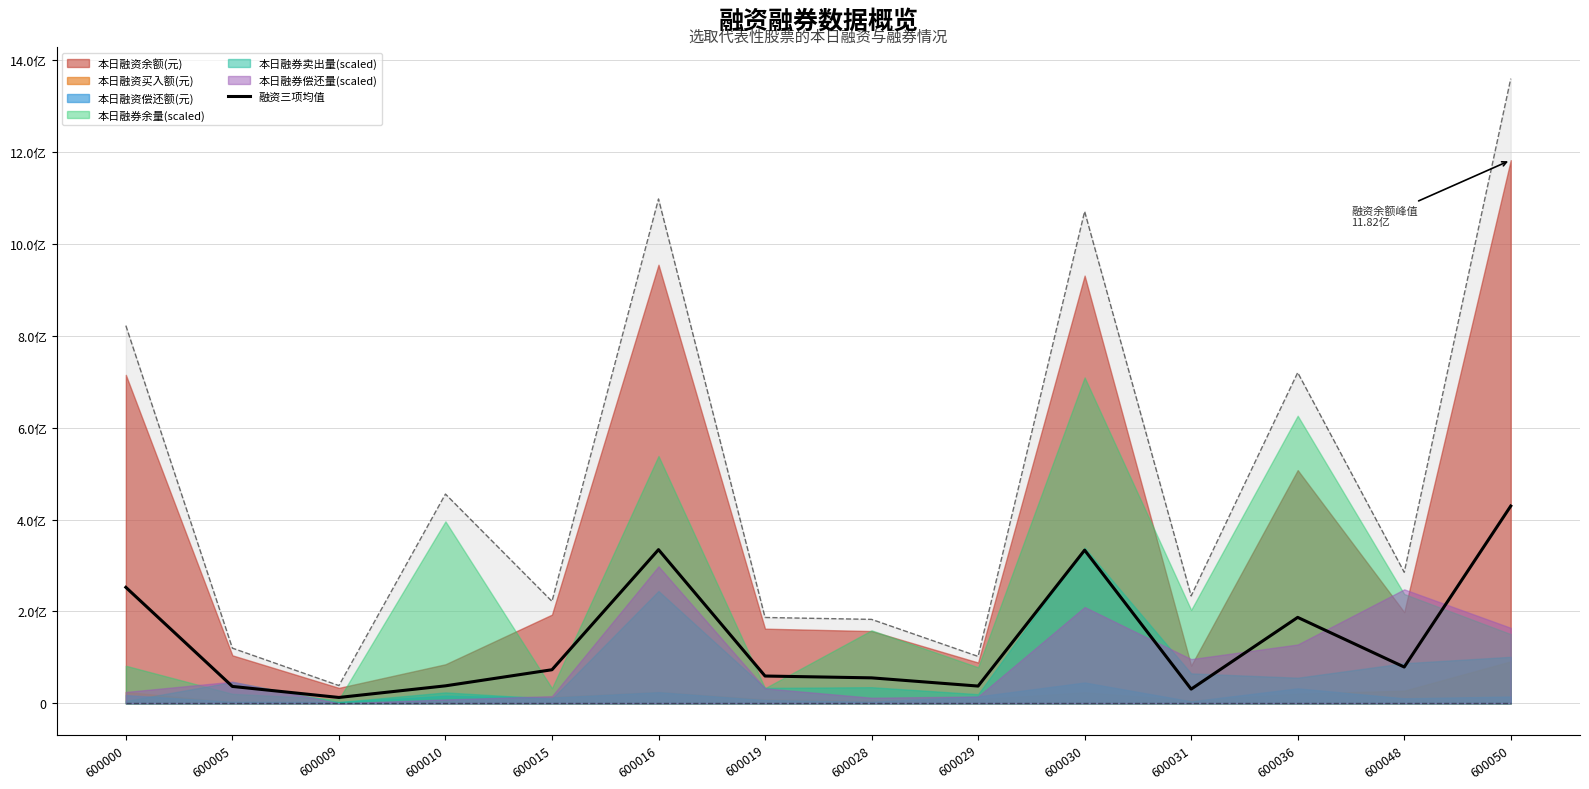

What is the ratio of the value at 600048 to the value at 600050?

0.2